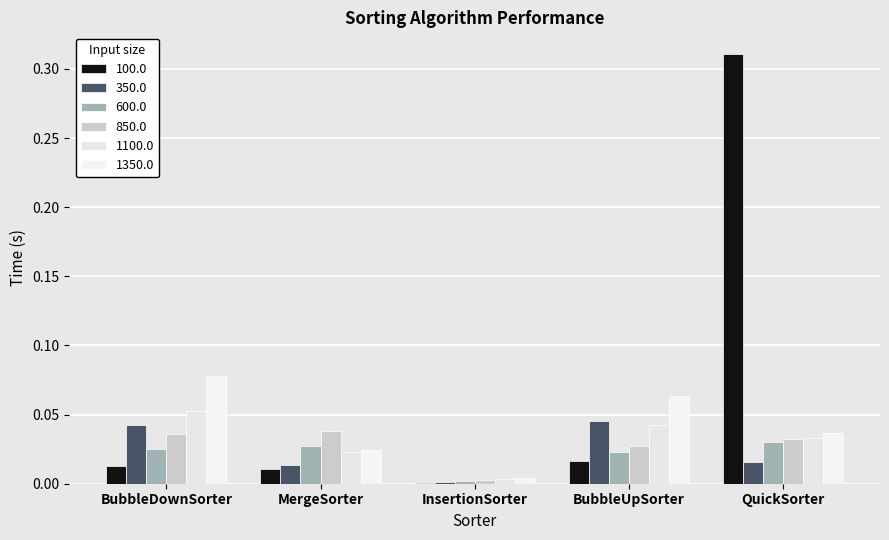

At which category is the sum across all series the highest?

QuickSorter